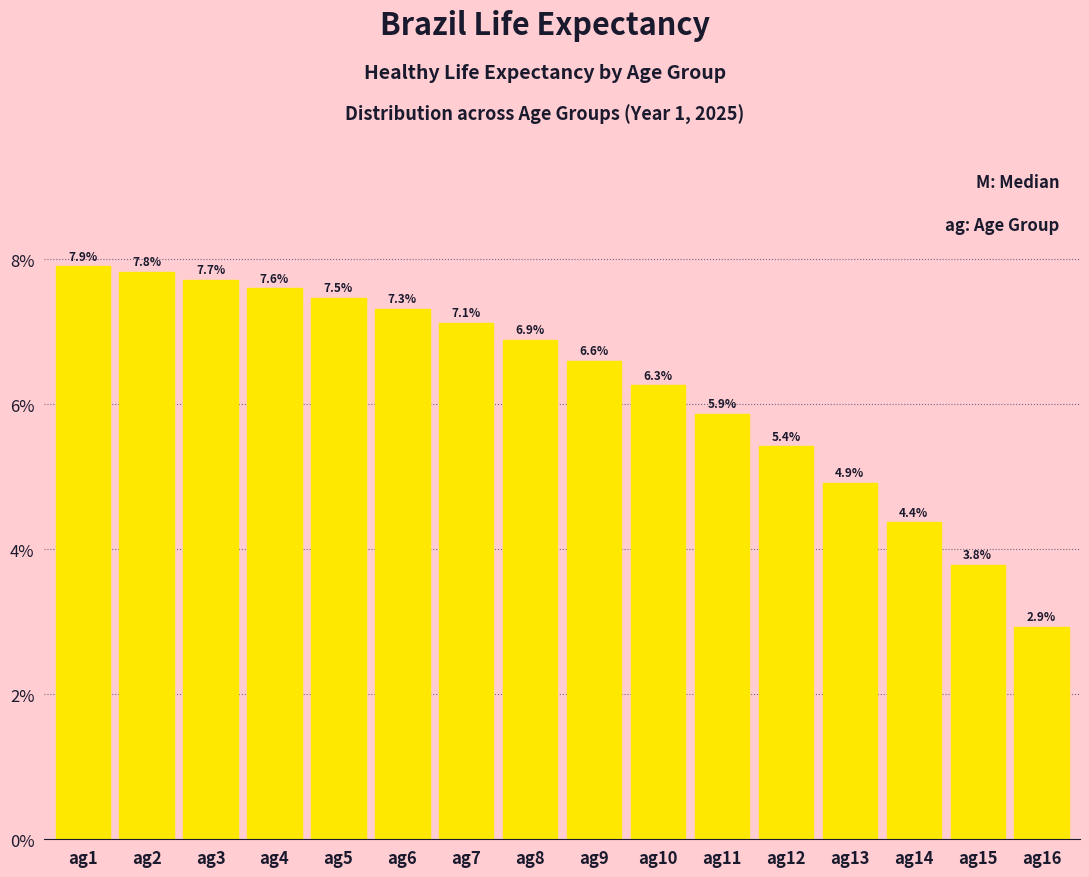

Reading left to right, extract all data points from this chart.

ag1=7.9	ag2=7.8	ag3=7.7	ag4=7.6	ag5=7.5	ag6=7.3	ag7=7.1	ag8=6.9	ag9=6.6	ag10=6.3	ag11=5.9	ag12=5.4	ag13=4.9	ag14=4.4	ag15=3.8	ag16=2.9